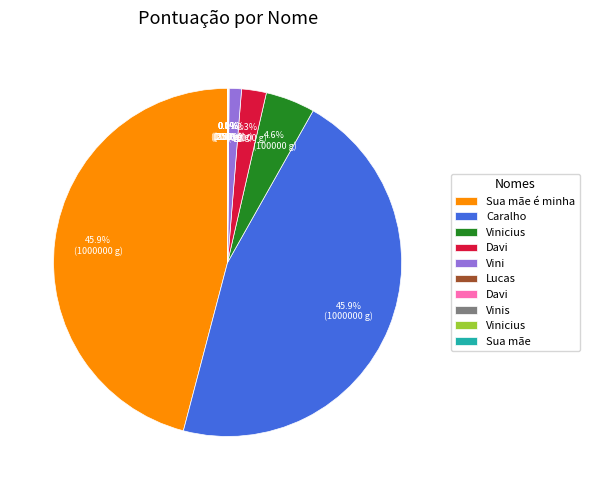

Is there any slice that represents more than half of the pie?

No